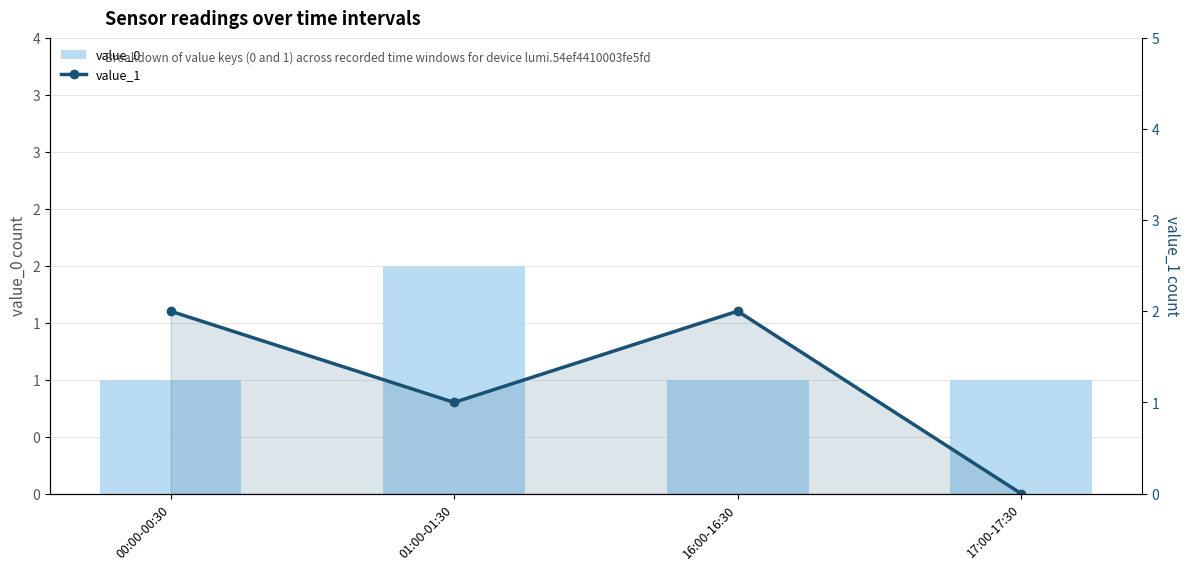

What is the average value of the value_0 series?

1